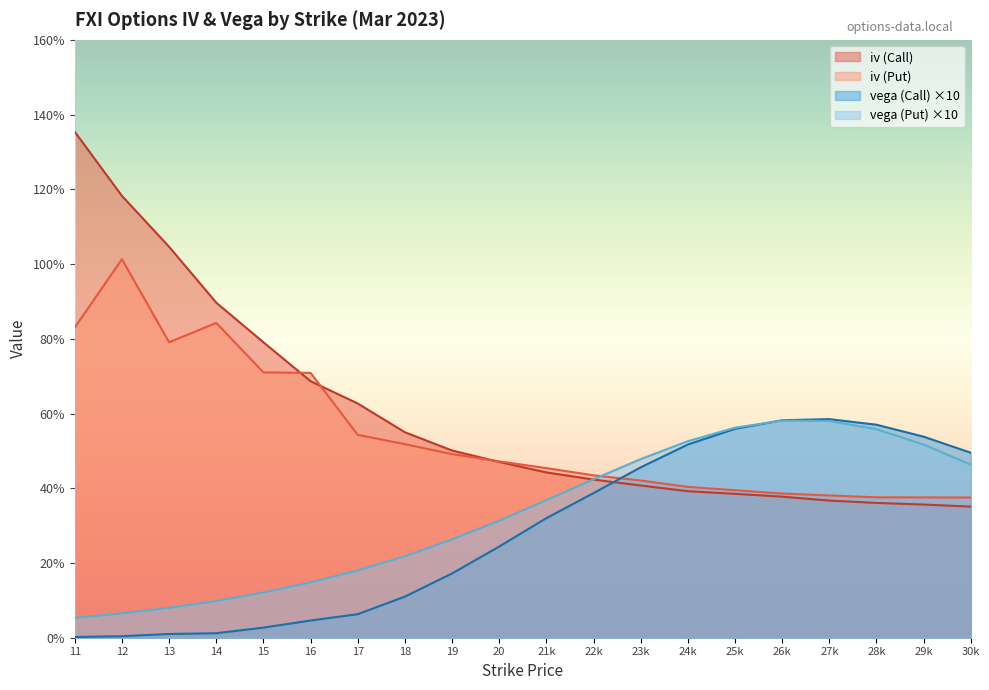

What is the average value of the iv (Call) series?

0.6